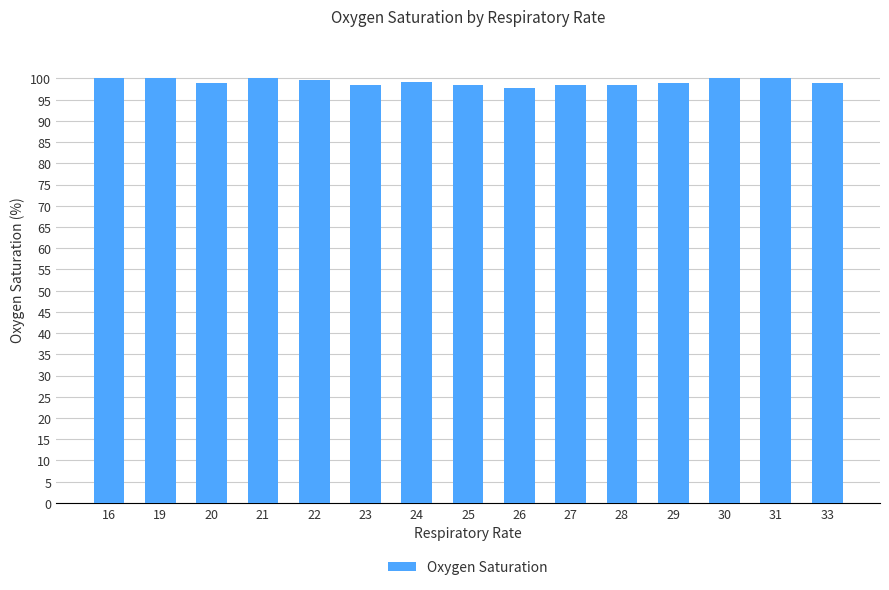

The value at 21 is 100.0. True or false?

True